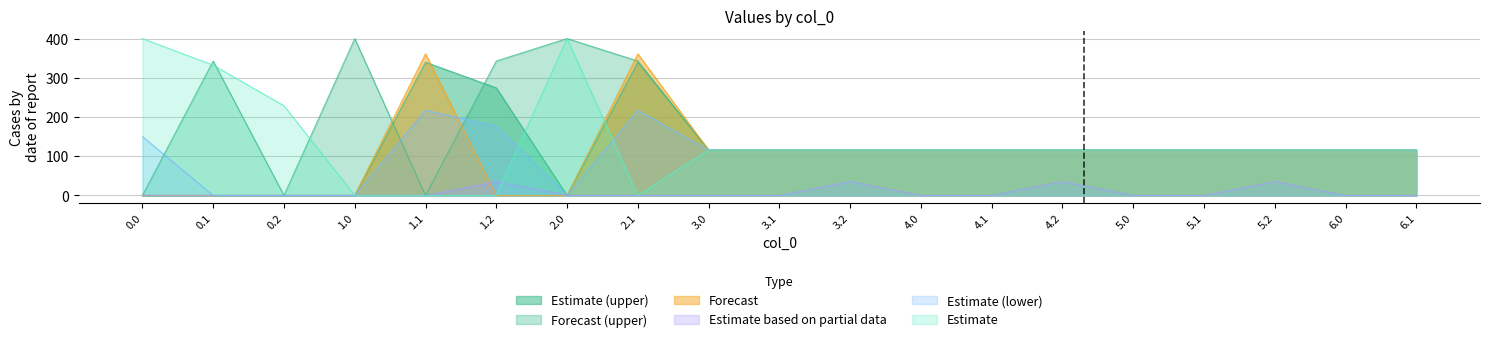

What is the approximate value of col_3 at 1.2?

342.7